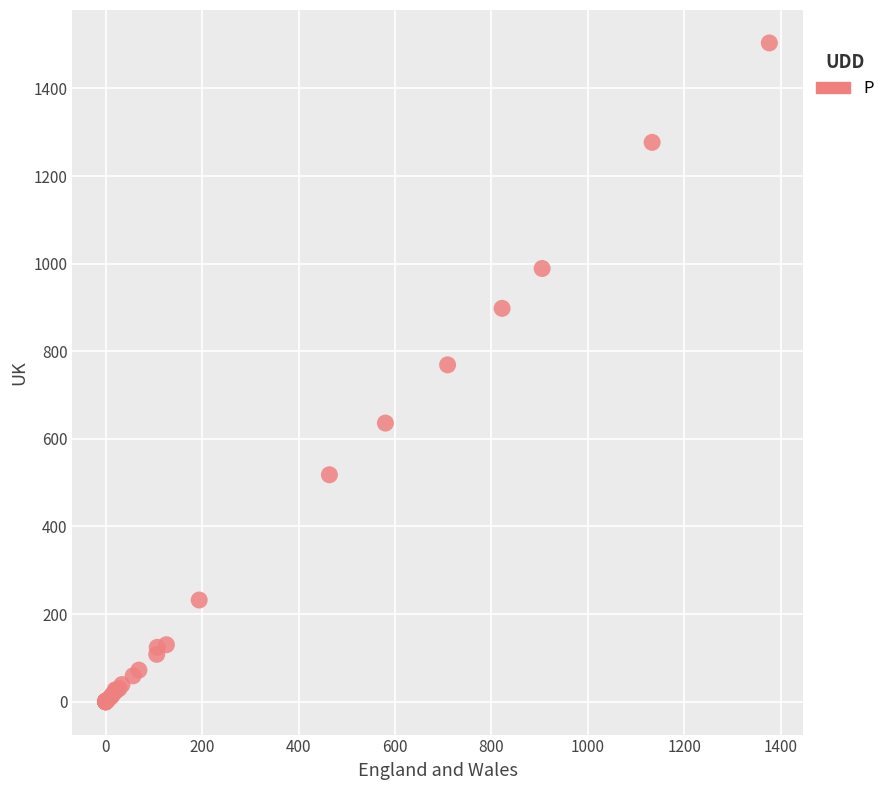

What Y value in the scatter plot is closest to 752?

769